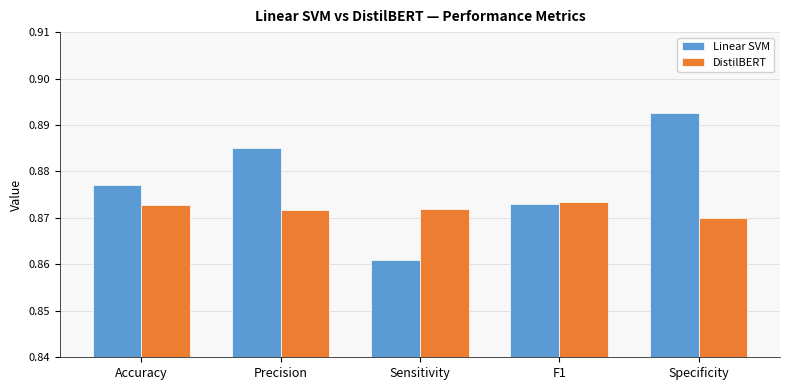

List the series in order of their overall mean, lowest first.

DistilBERT, Linear SVM